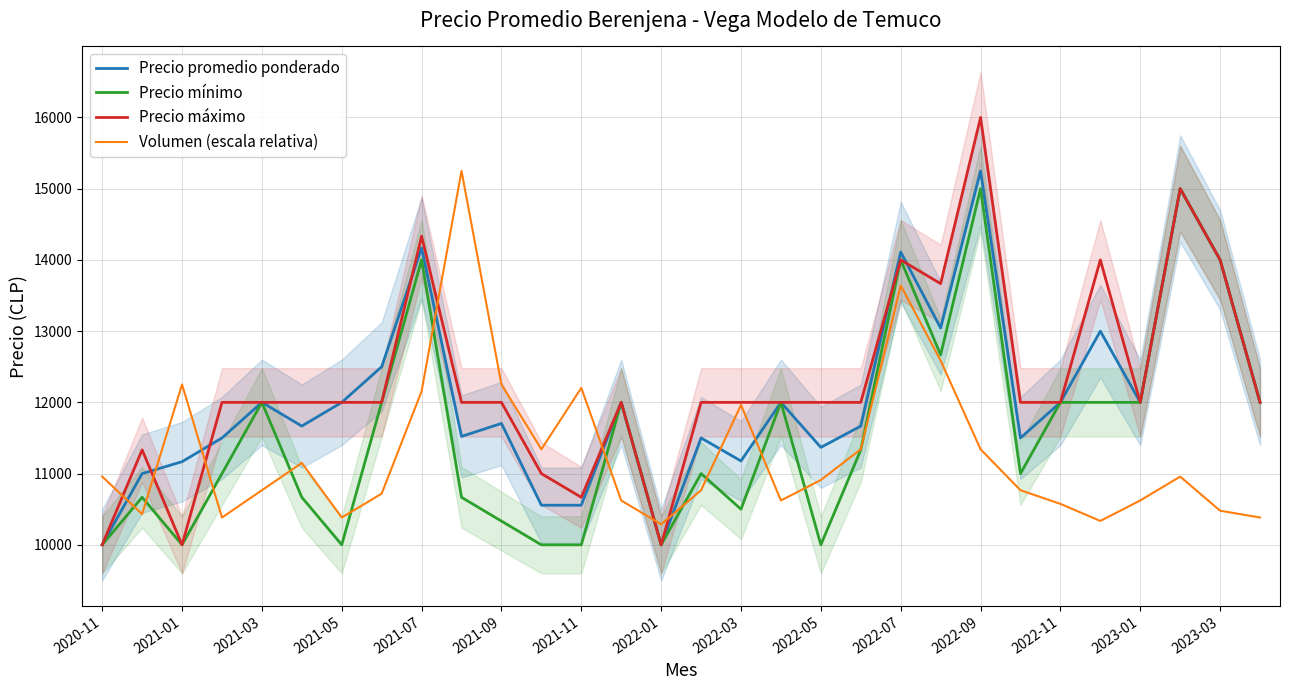

How many lines are shown in the chart?

4